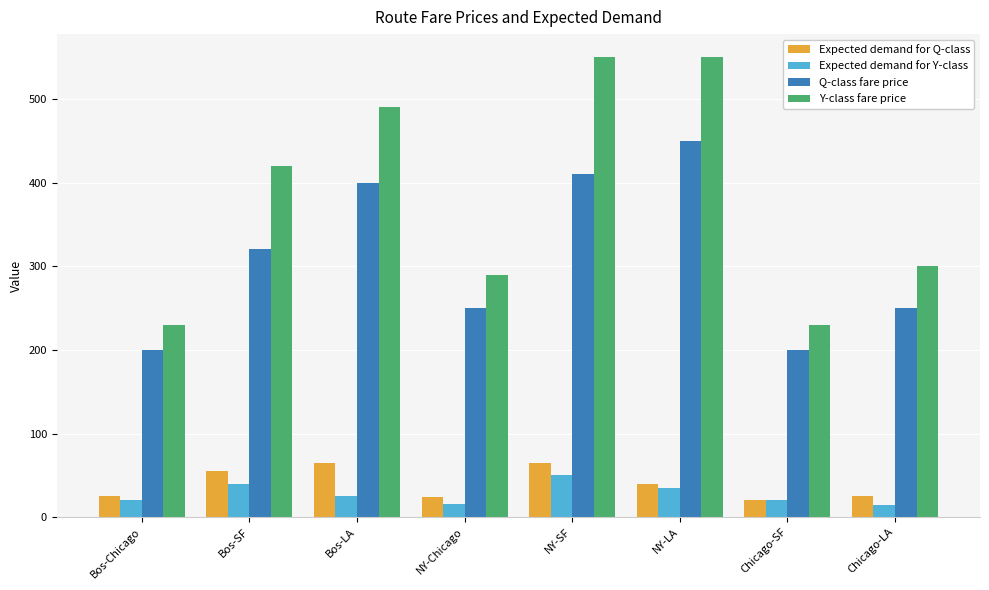

What is the sum of all Expected demand for Q-class values?

320